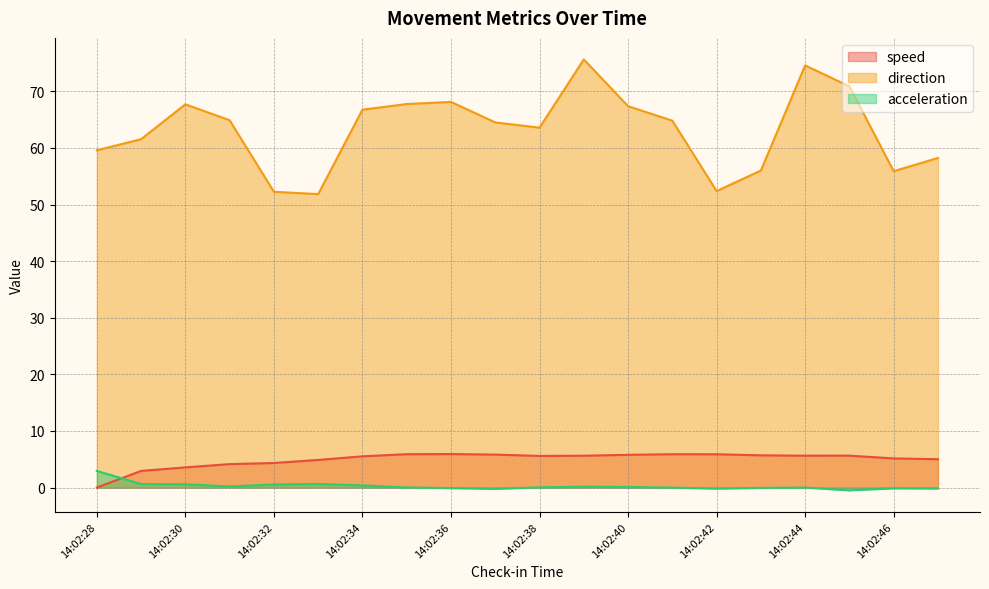

What is the value of the direction point at the 20th from the left?

58.2